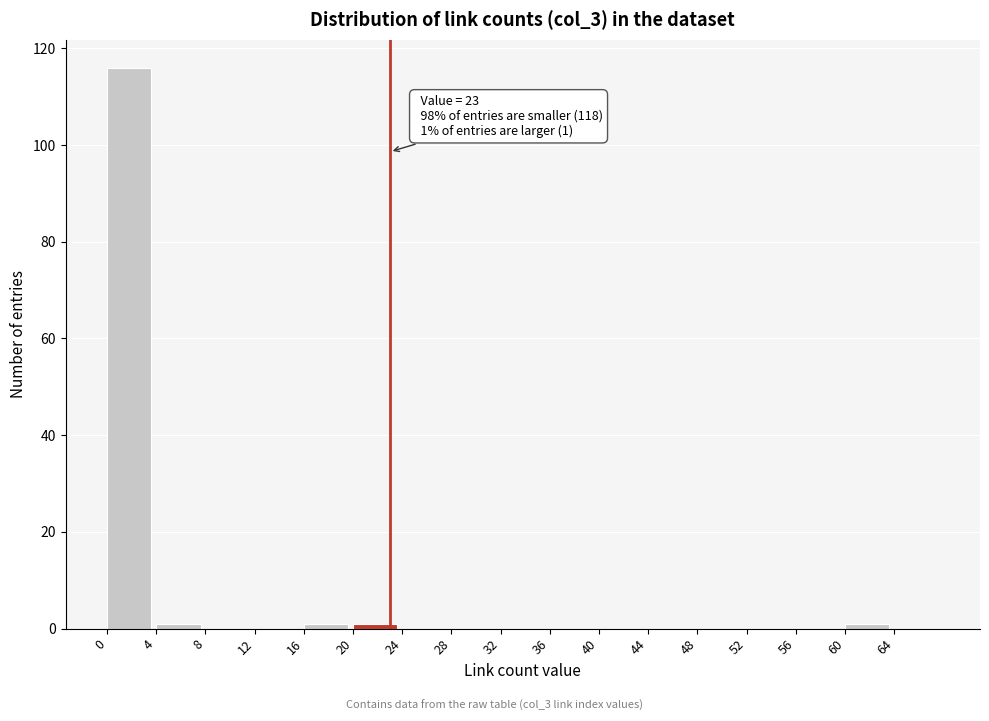

Which range on the x-axis has the tallest bar?

0 to 4